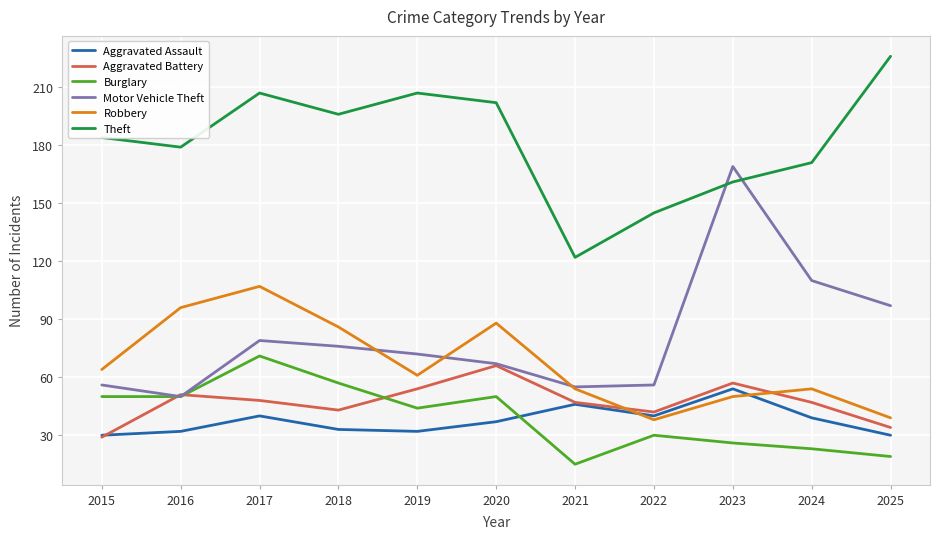

What value does the Motor Vehicle Theft series have at 2016?

50